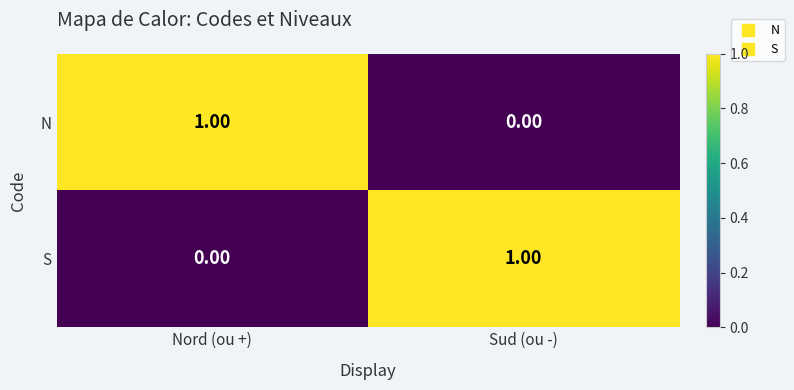

At how many categories does at least one series exceed 0?

2